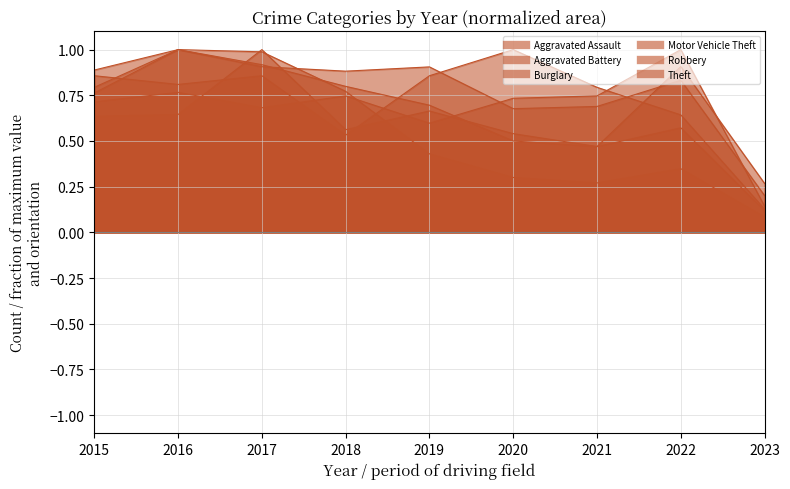

Does the chart have visible grid lines?

Yes